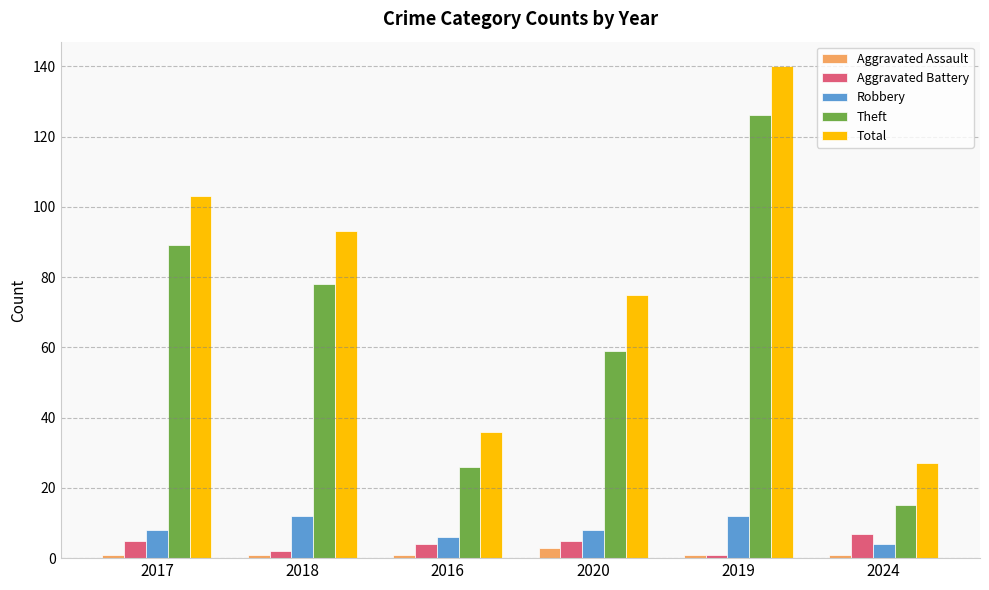

Does the chart contain stacked bars?

No